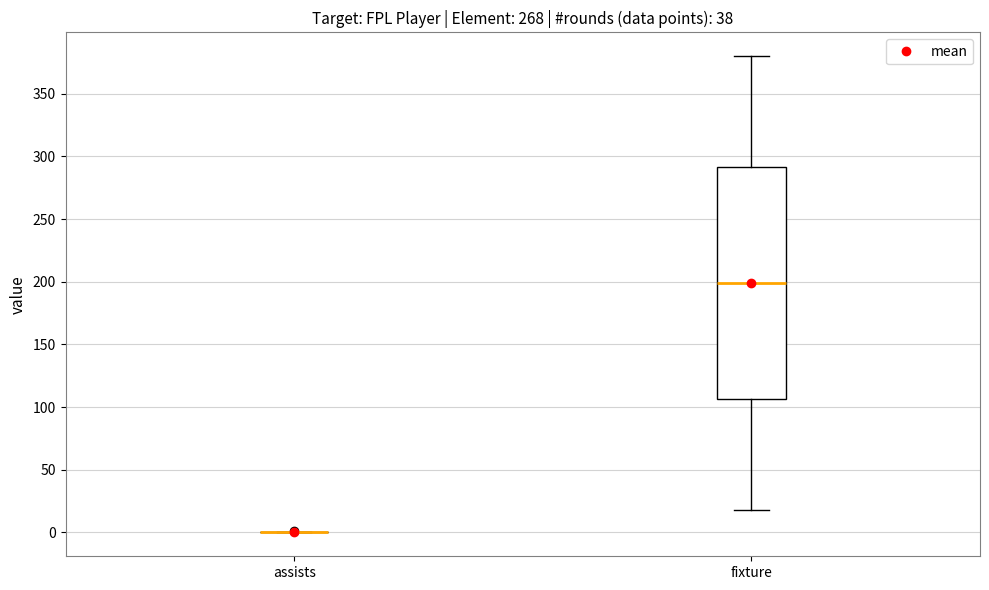

Where is the upper edge of the box for fixture on the y-axis? The values are not printed on the chart, so give them approximately, as read against the axis.

290